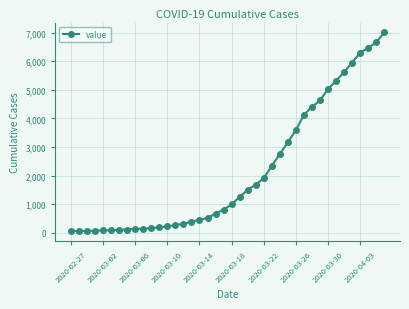

How many distinct data groups are displayed?

1